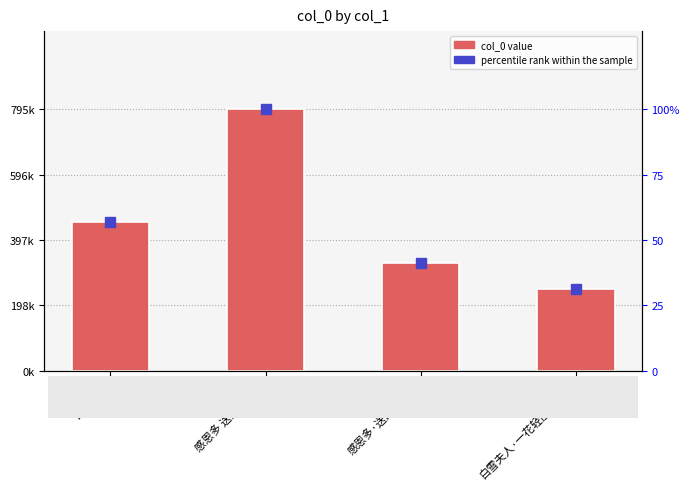

How many bars are there in each group?

2